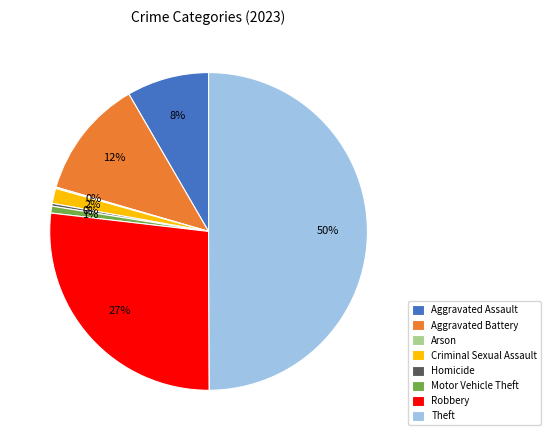

Is it true that Theft is 42% of the pie?

False